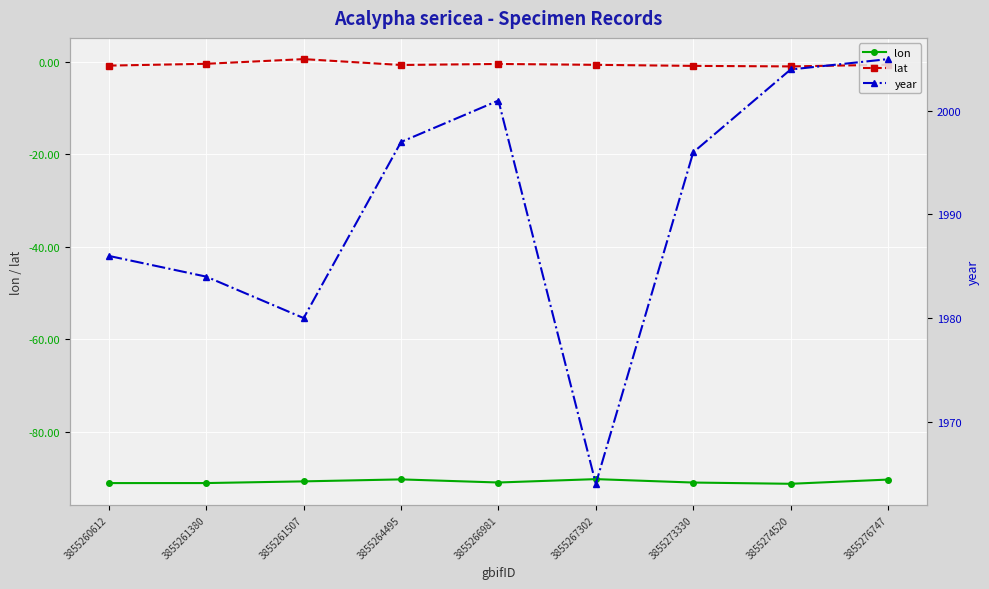

How many lines are shown in the chart?

3